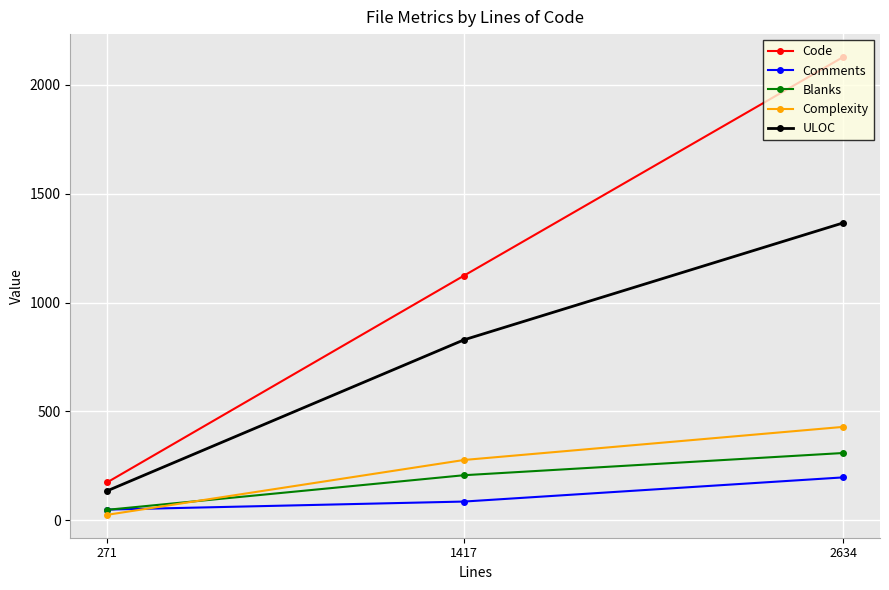

Reading right to left, list all the values displayed in this chart.

Code: 2634=2128	1417=1124	271=174
Comments: 2634=197	1417=86	271=49
Blanks: 2634=309	1417=207	271=48
Complexity: 2634=429	1417=277	271=25
ULOC: 2634=1366	1417=829	271=135